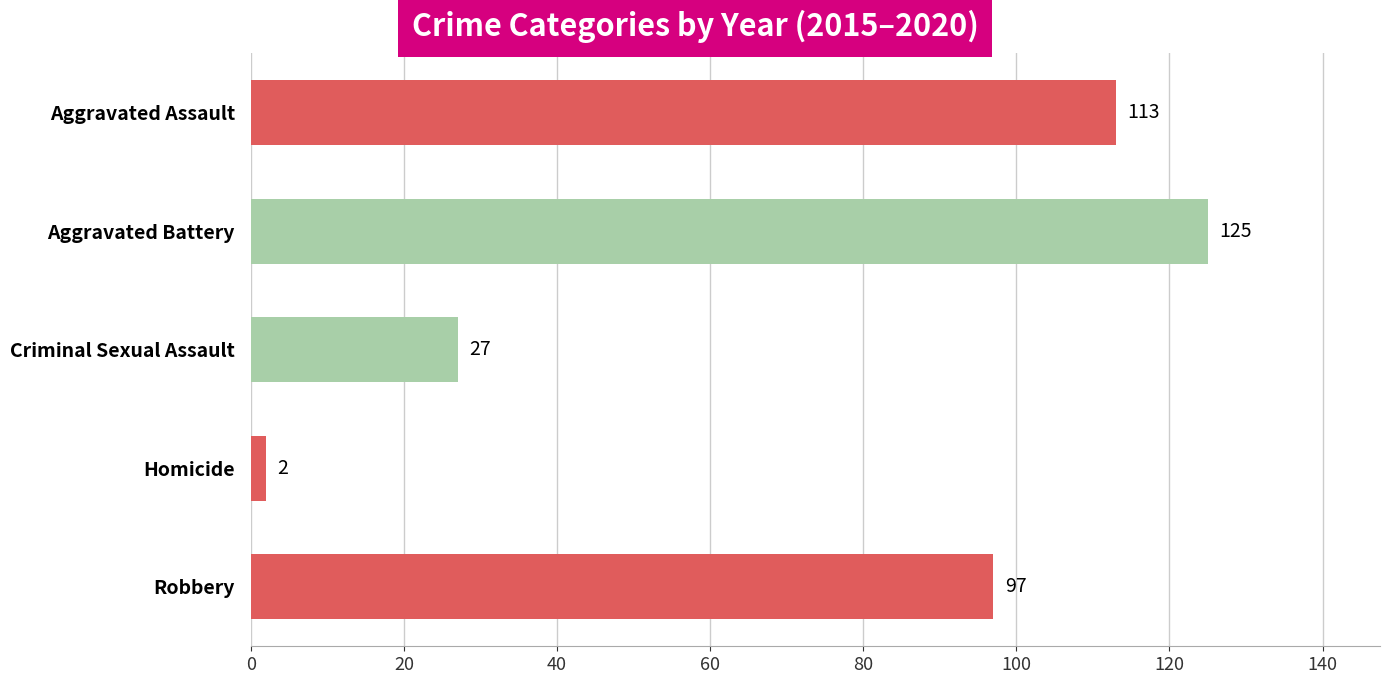

What is the maximum value shown in the chart?

125